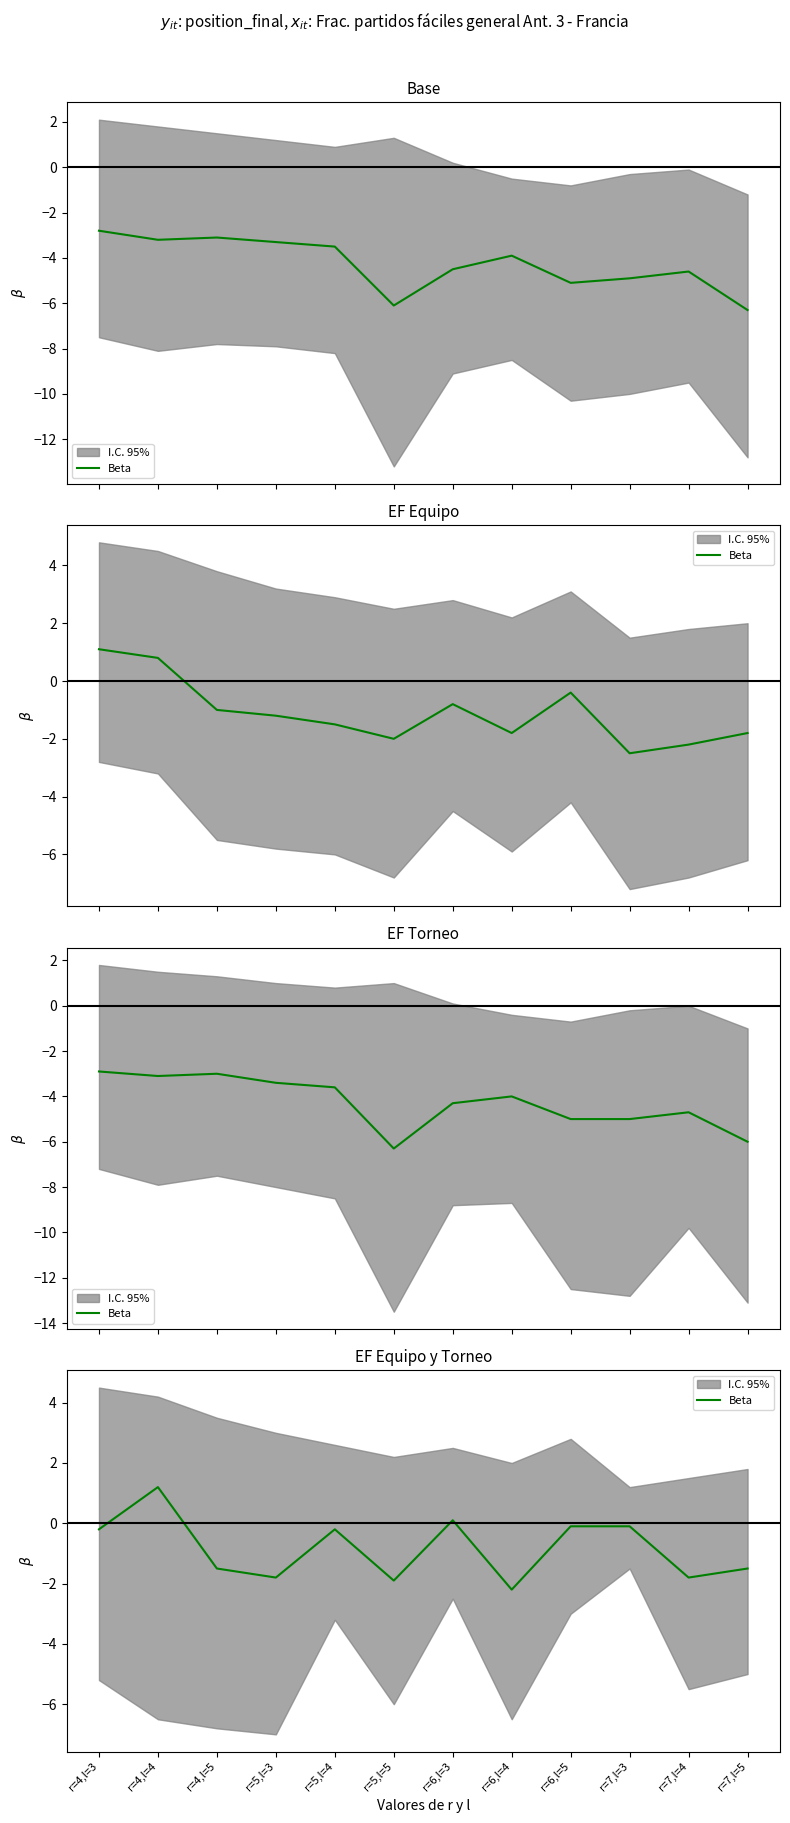

At which label is the value closest to 0?

r=6,l=3